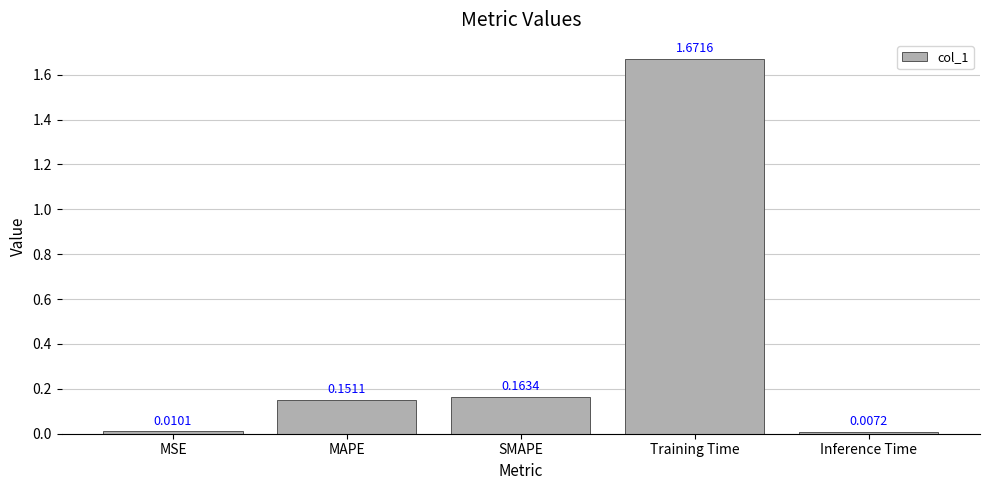

Are the bars horizontal?

No